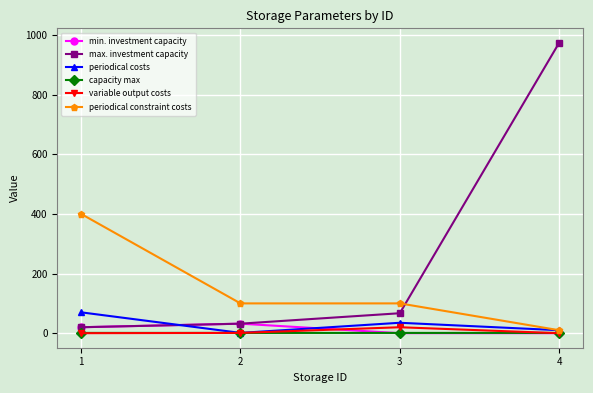

True or false: min. investment capacity has more than 1 interior local peaks.

False